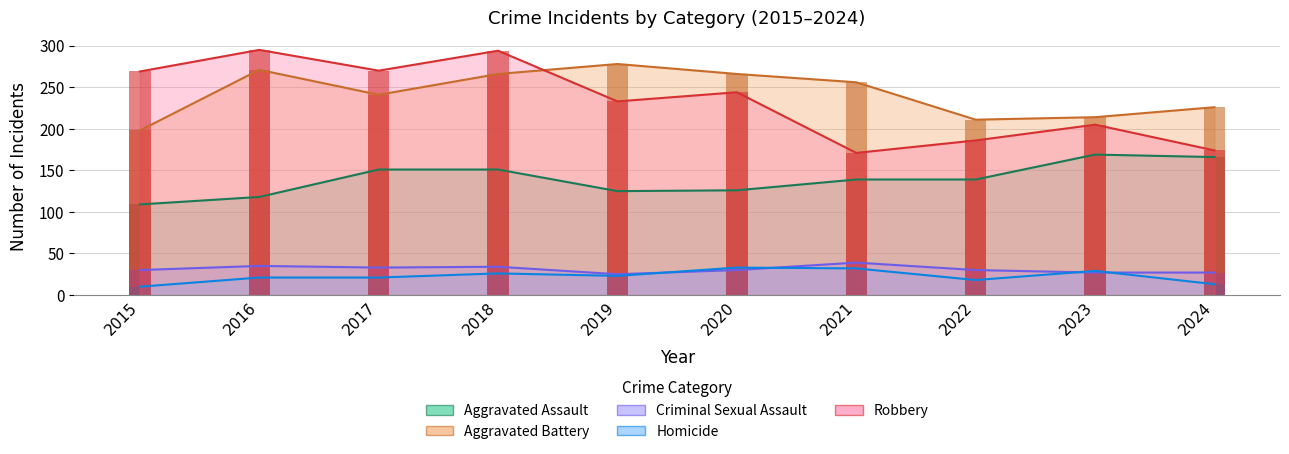

Rank the series by their maximum value, from lowest to highest.

Homicide, Criminal Sexual Assault, Aggravated Assault, Aggravated Battery, Robbery